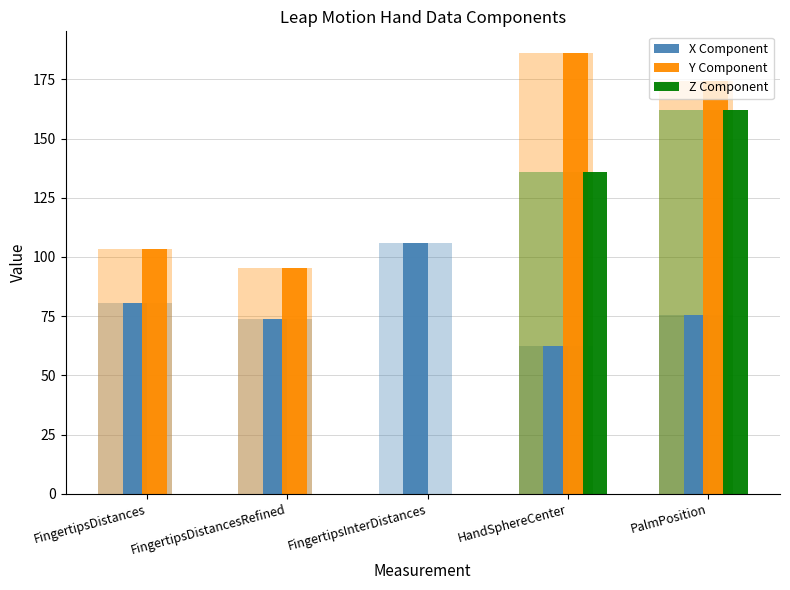

Is it true that X Component equals 107.8 at HandSphereCenter?

False